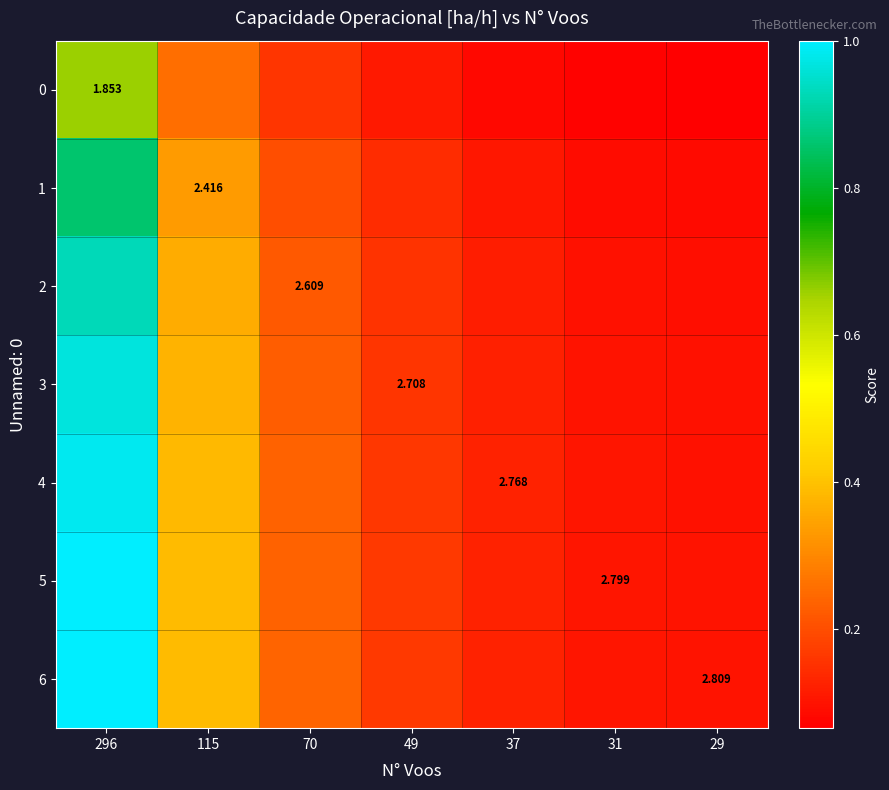

Count the number of categories in the chart.

7